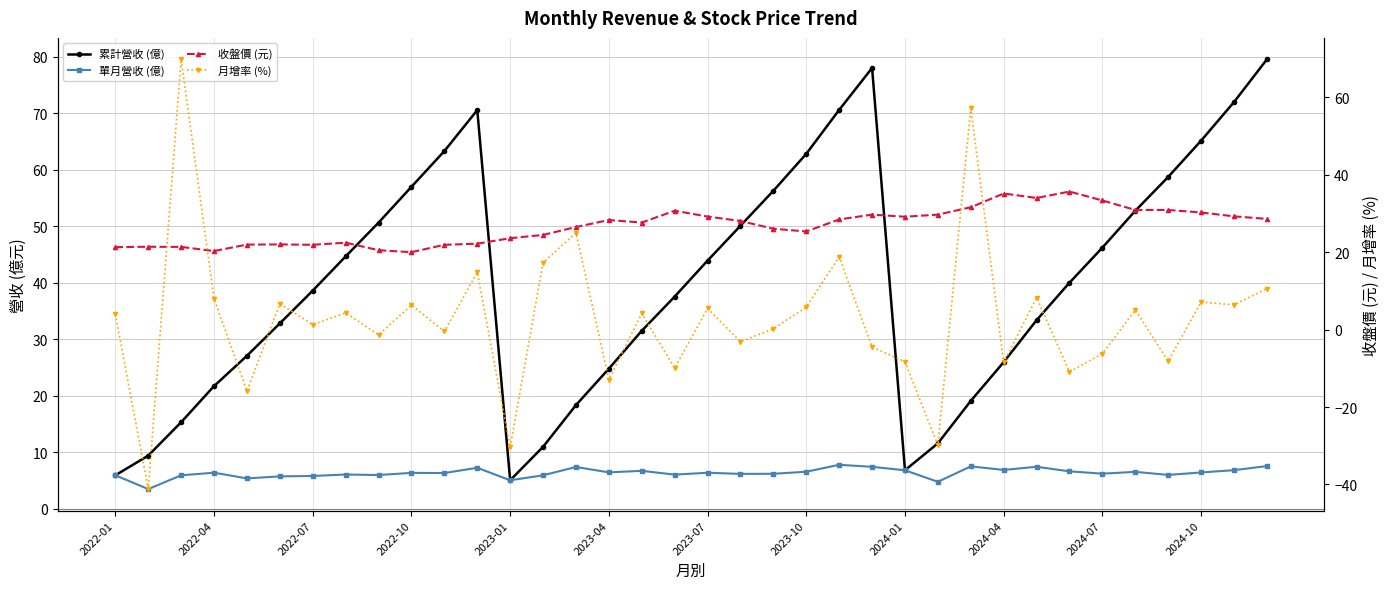

True or false: 累計營收 (億) and 單月營收 (億) cross at least once.

False